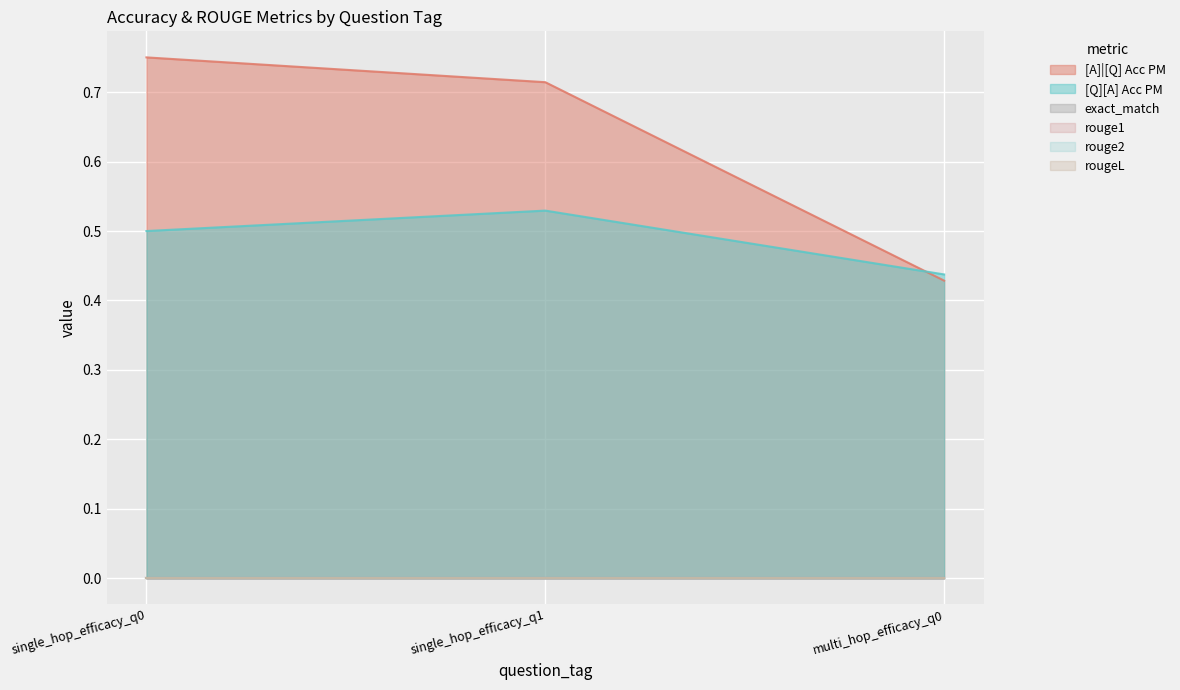

Which label corresponds to the smallest value in the chart?

single_hop_efficacy_q0